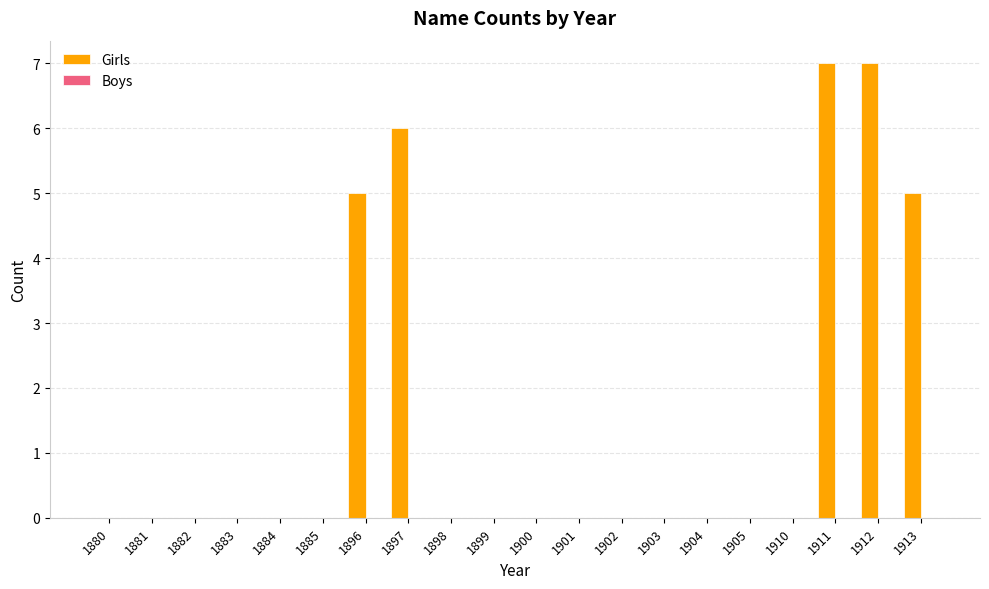

Which has a higher value, 1881 or 1897?

1897